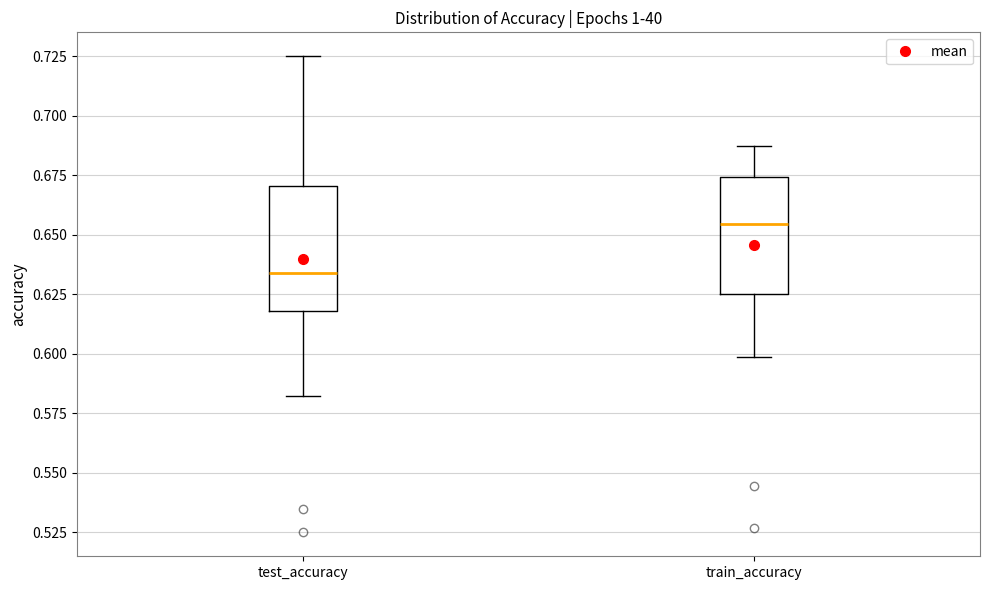

Reading left to right, read every box against the y-axis: the position of its median line, the range the box covers, and the ends of its whiskers. The values are not printed on the chart, so give them approximately, as read against the axis.

test_accuracy: median 0.635, box 0.620 to 0.670, whiskers 0.585 to 0.725
train_accuracy: median 0.655, box 0.625 to 0.675, whiskers 0.600 to 0.685